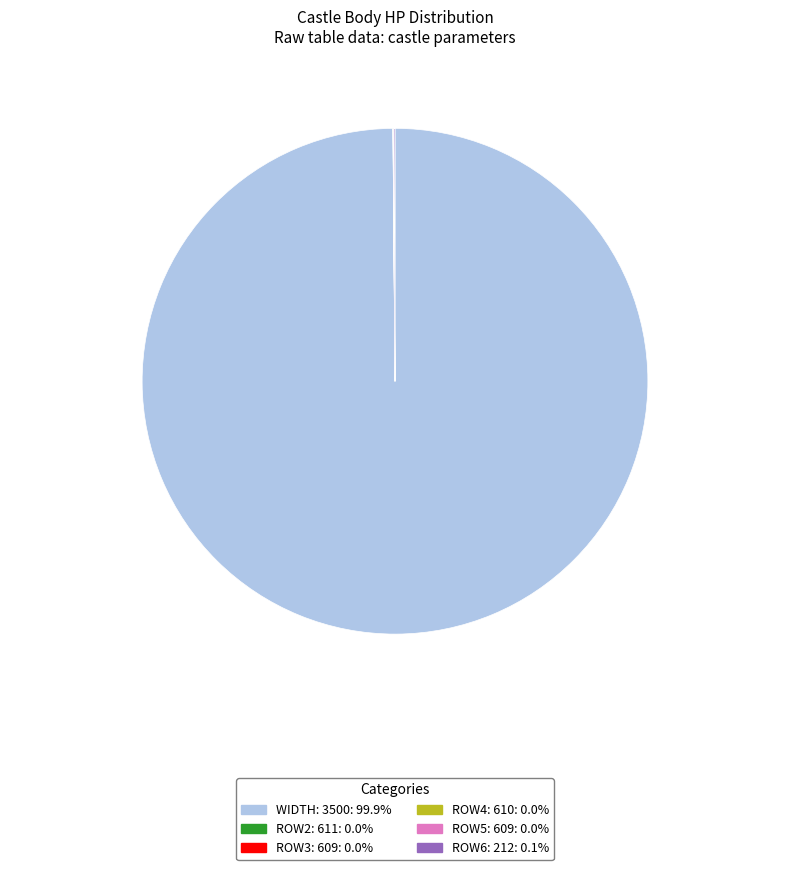

Does any single category account for the majority?

Yes